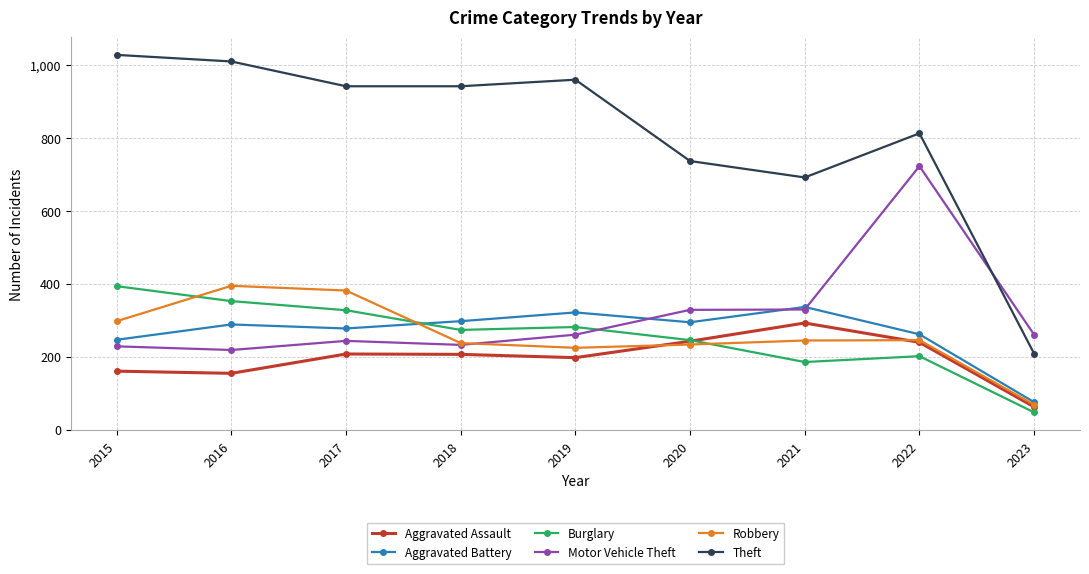

What value does the Aggravated Battery series have at 2019, to the nearest 50?

300